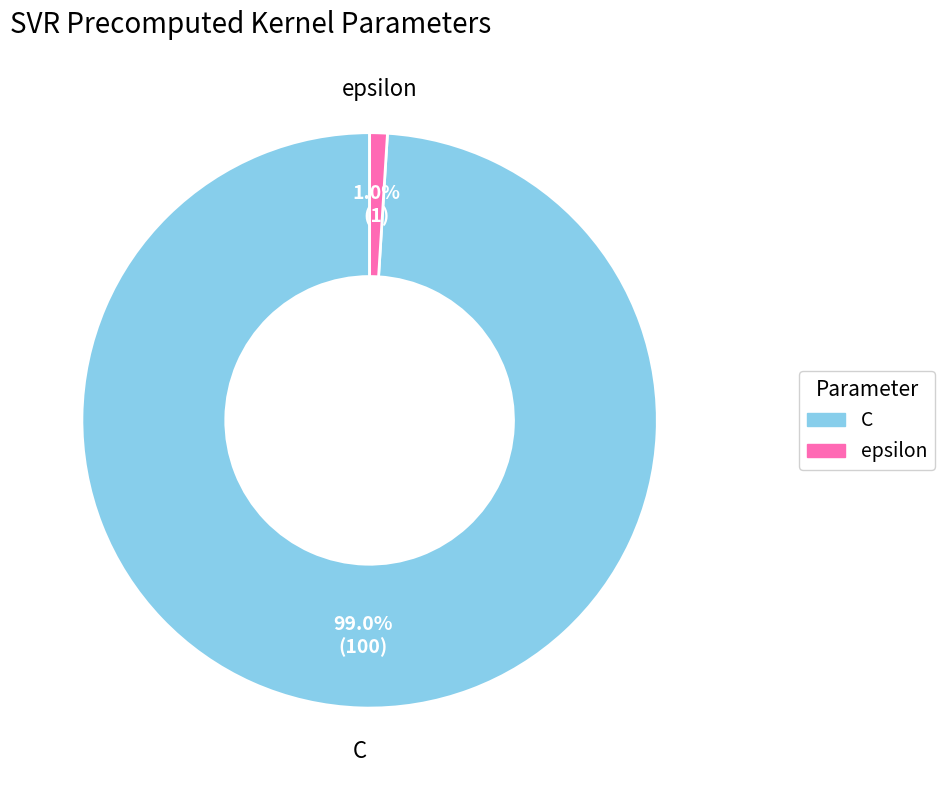

To the nearest percent, what is the difference between the epsilon and C slice percentages?

98%